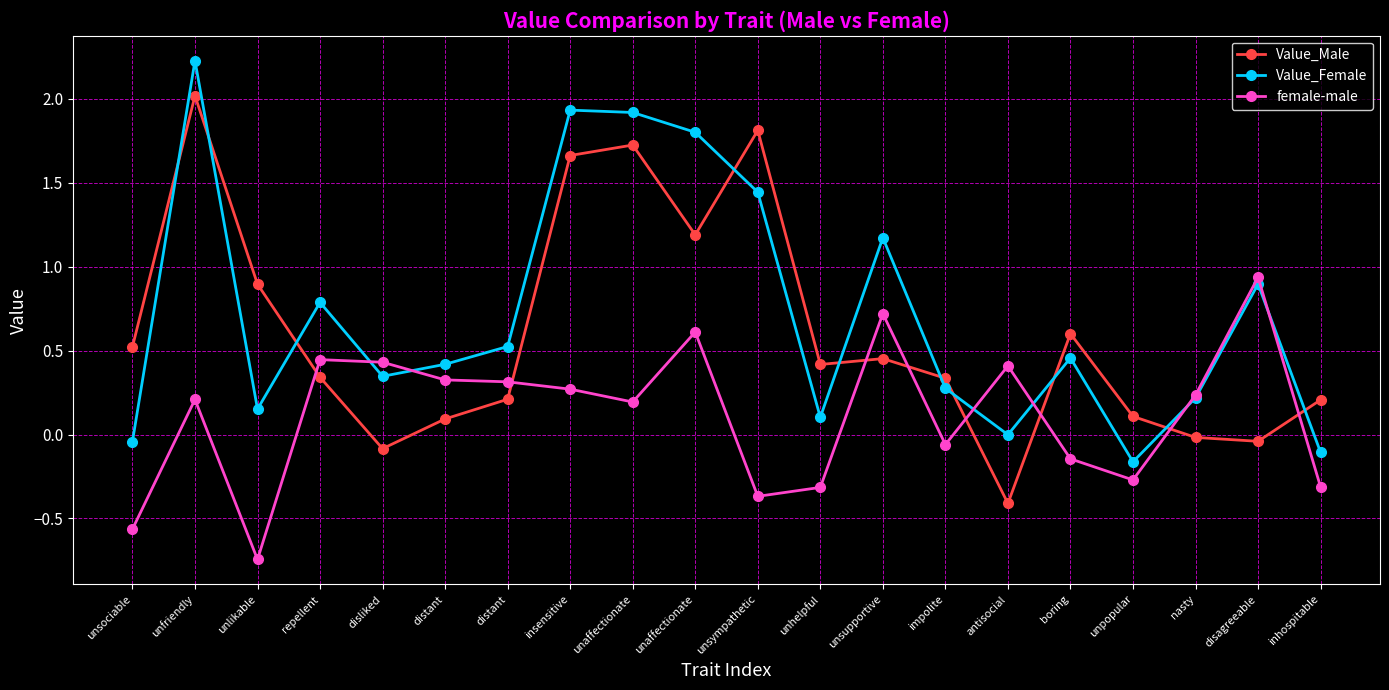

How many intersections are there between Value_Female and Value_Male?

10